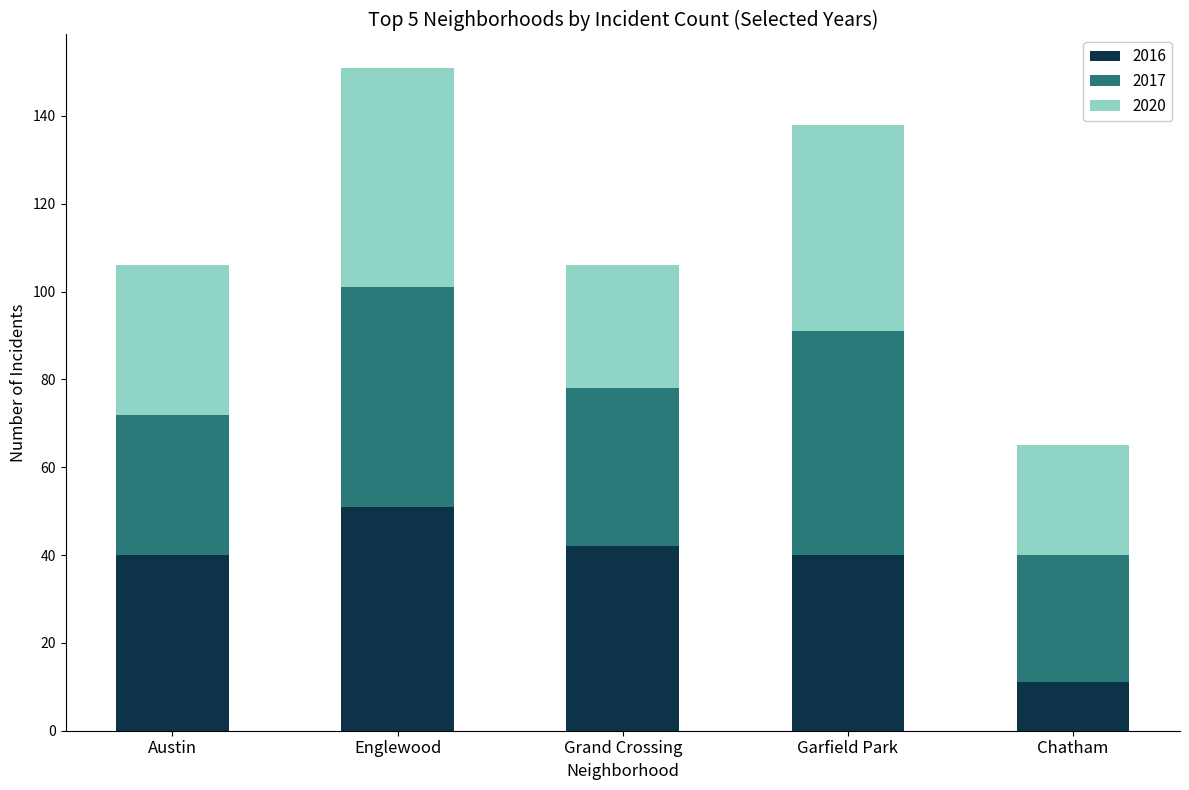

The value of 2016 at Grand Crossing is 42. True or false?

True